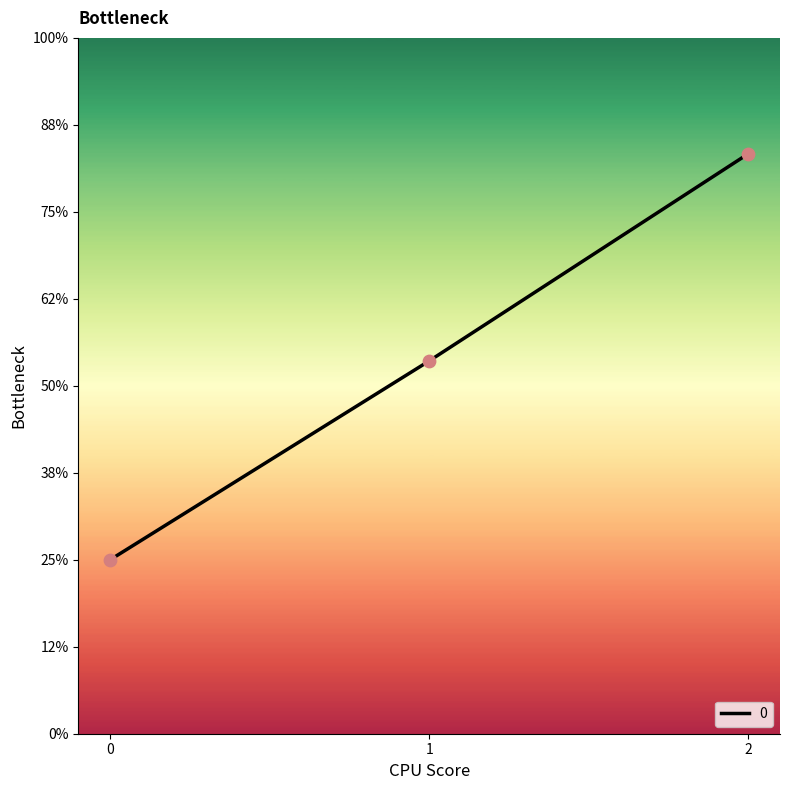

Which has a higher value, 1 or 0?

1